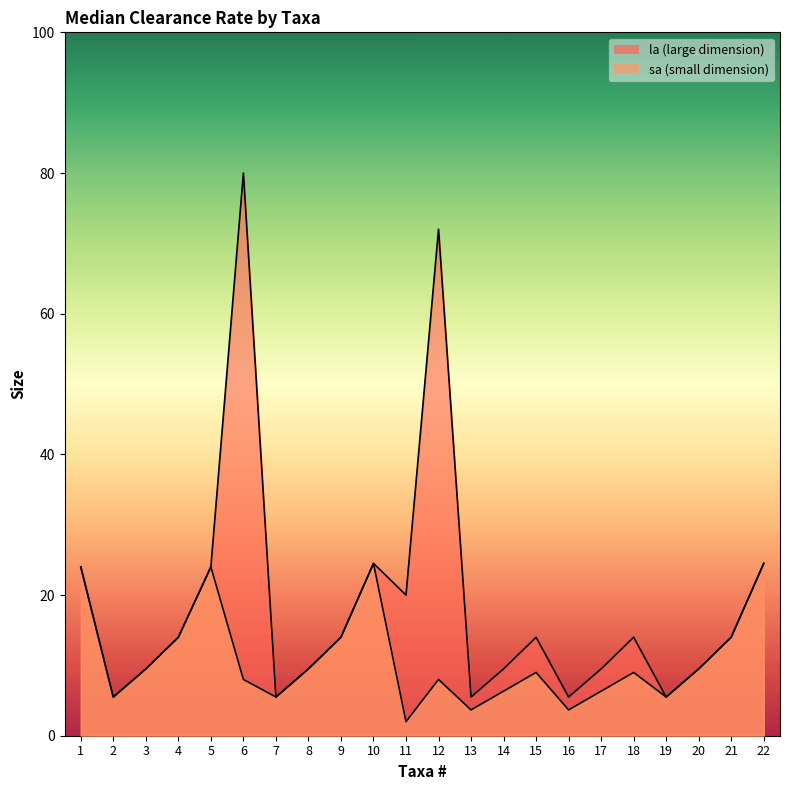

How many interior local valleys does the la series have?

6